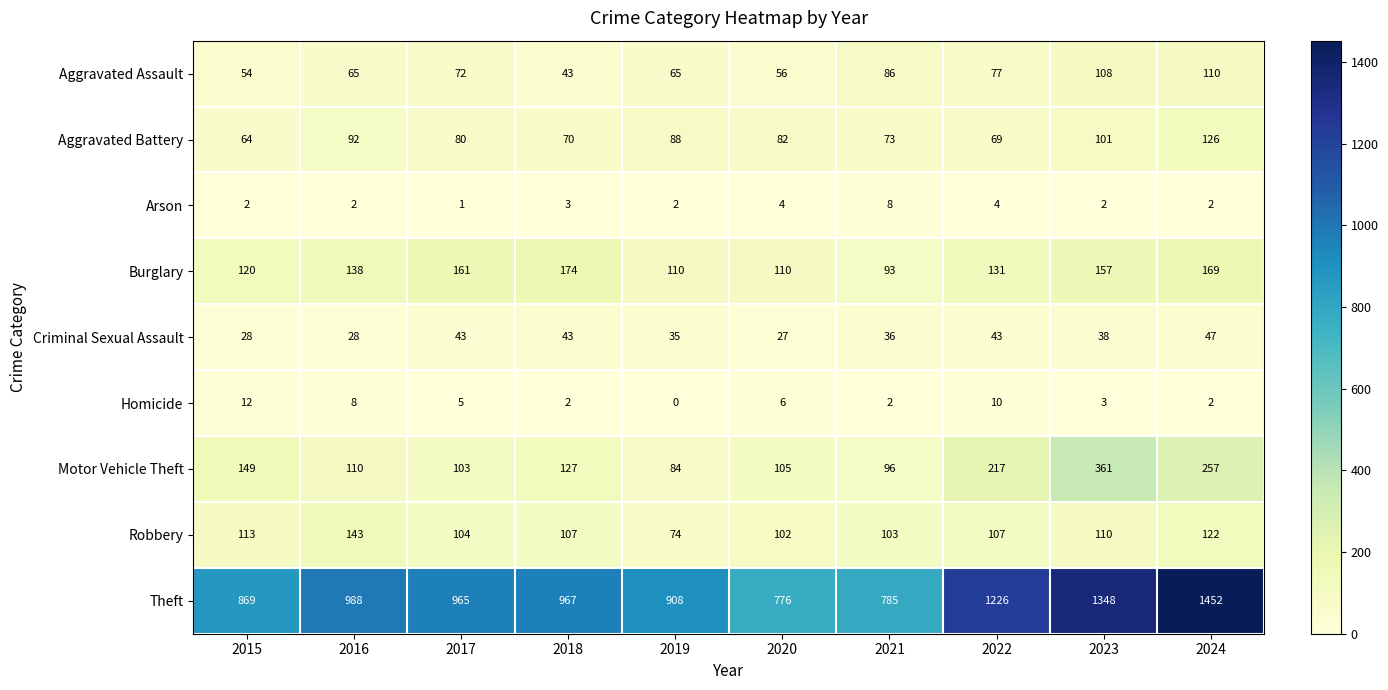

At which category is the sum across all series the highest?

2024